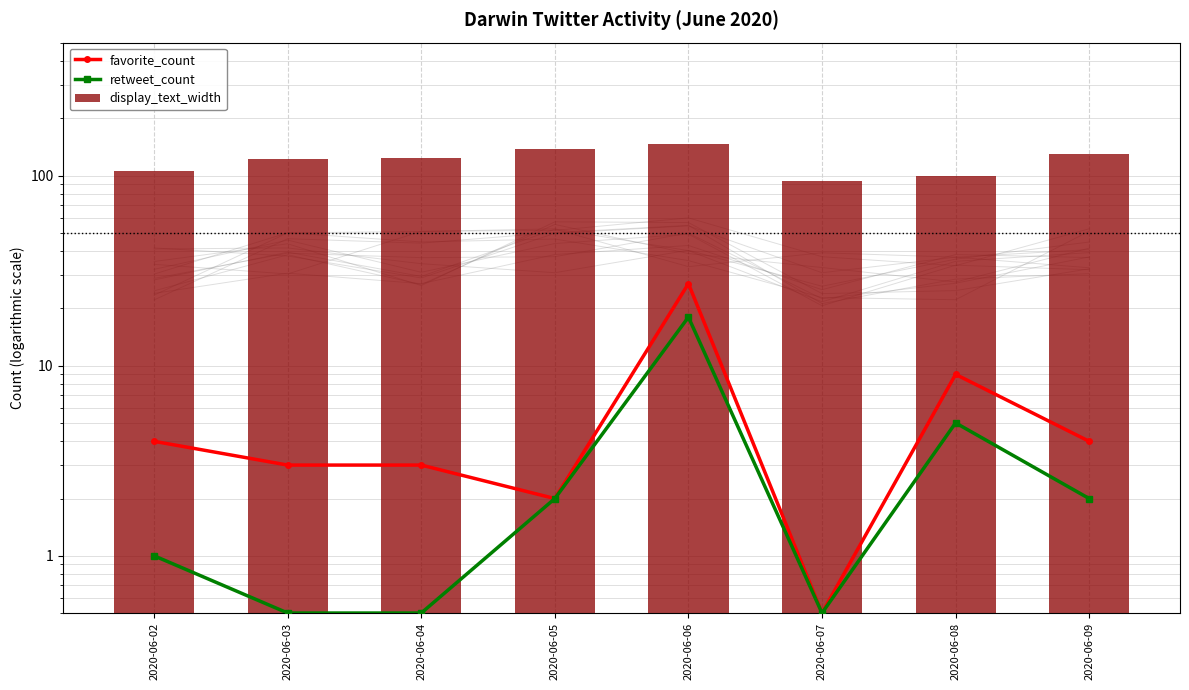

Which series has the largest total across all categories?

display_text_width